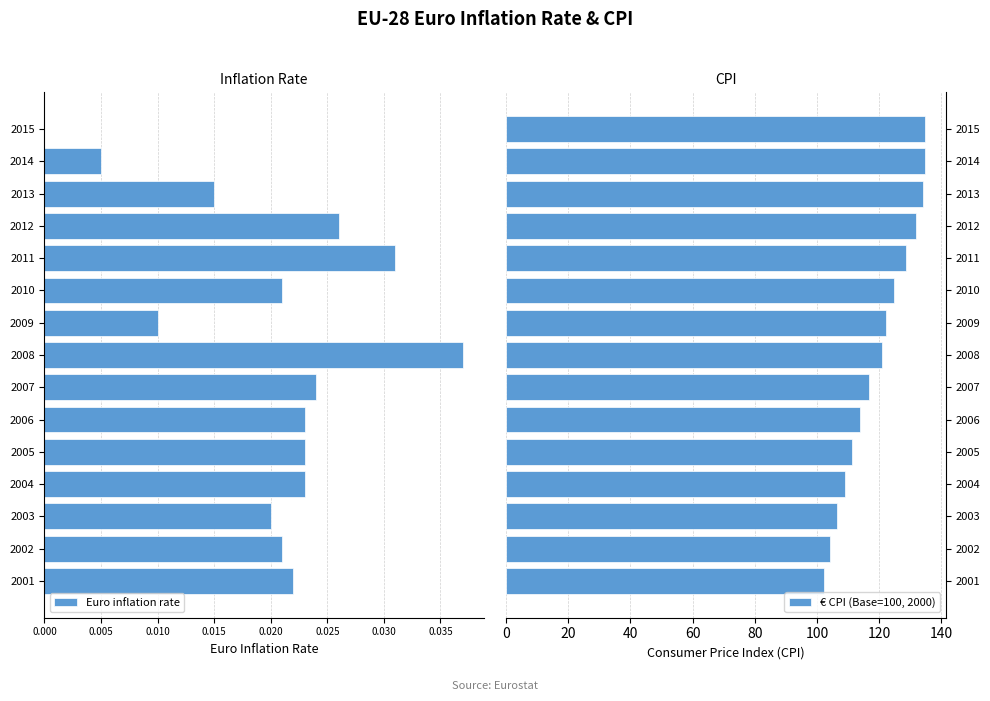

What is the sum of all € CPI (Base=100, 2000) values?

1795.7